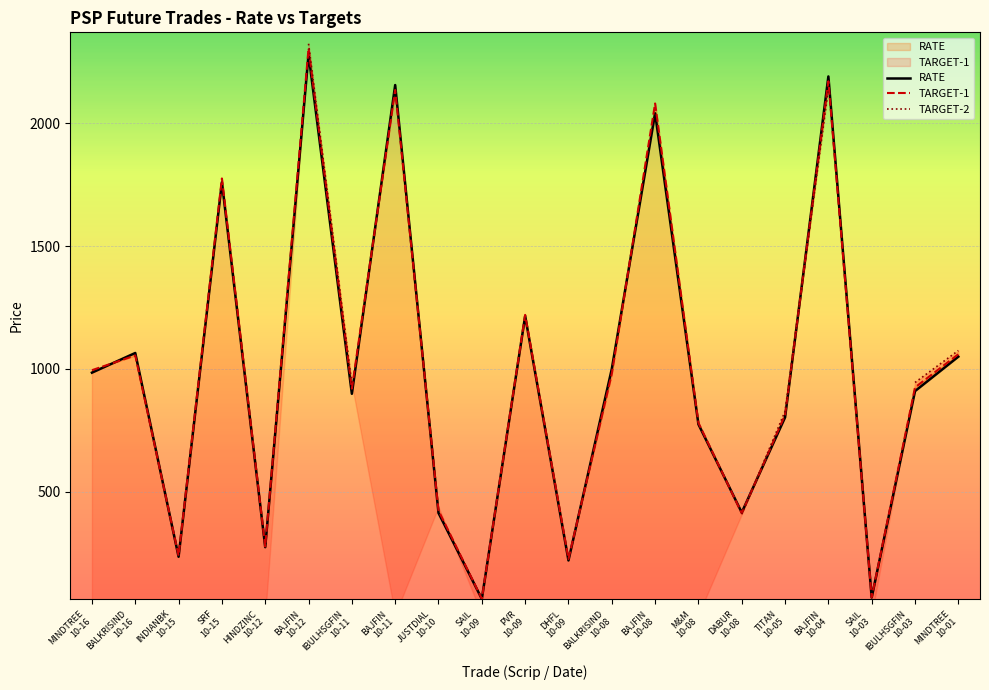

Which has a higher value, BAJFIN
10-11 or SAIL
10-03?

BAJFIN
10-11